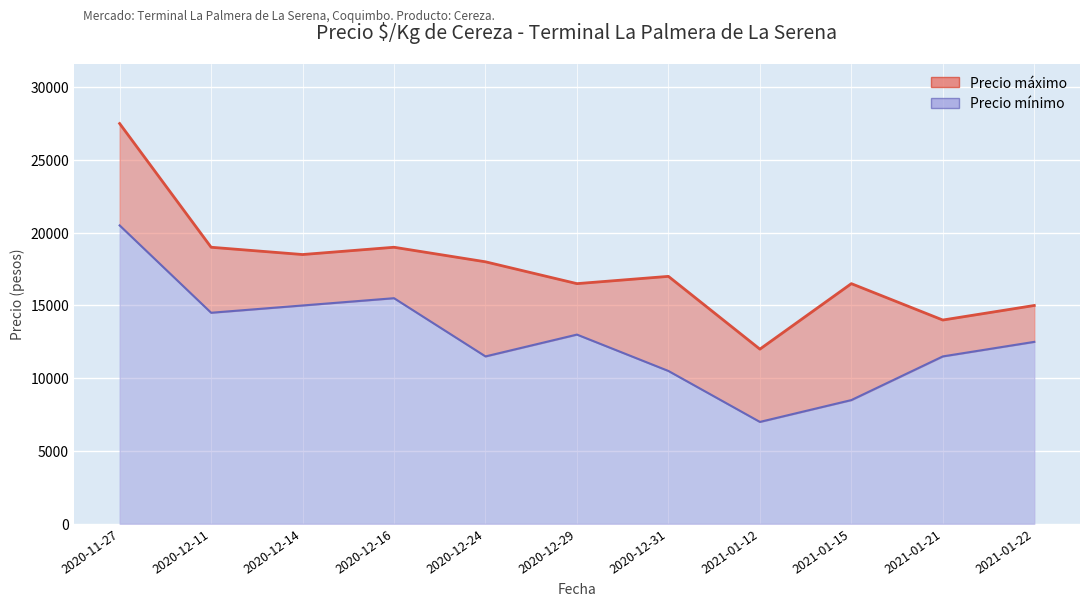

What is the sum of the Precio mínimo values at 2020-12-14 and 2021-01-22?

27500